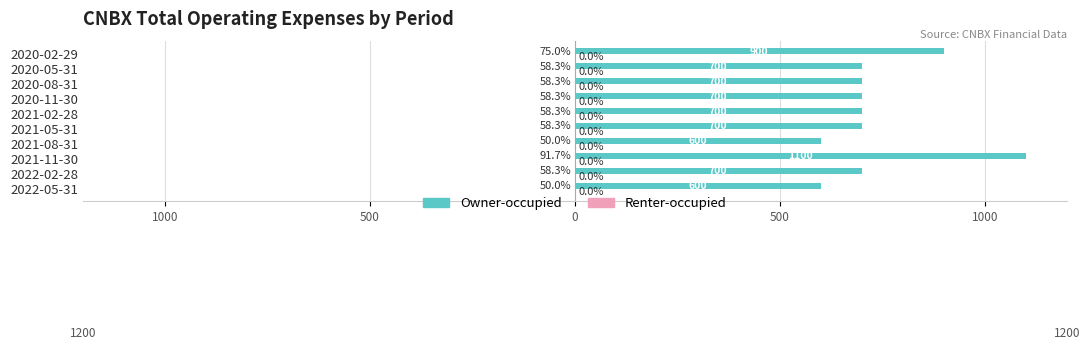

Does the chart contain any negative values?

No